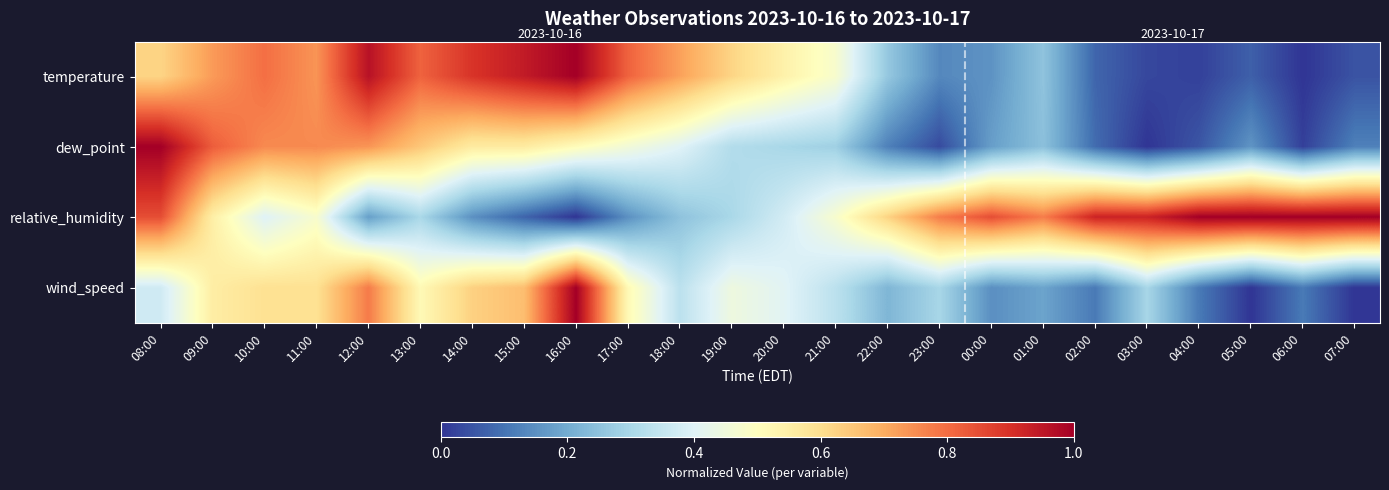

Reading left to right, what are all the values shown in this chart?

temperature: 08:00=0.6	09:00=0.7	10:00=0.8	11:00=0.7	12:00=1.0	13:00=0.8	14:00=0.9	15:00=0.9	16:00=1.0	17:00=0.8	18:00=0.7	19:00=0.6	20:00=0.5	21:00=0.5	22:00=0.3	23:00=0.1	00:00=0.2	01:00=0.3	02:00=0.1	03:00=0.0	04:00=0.0	05:00=0.1	06:00=0.0	07:00=0.0
dew_point: 08:00=1.0	09:00=0.8	10:00=0.8	11:00=0.8	12:00=0.7	13:00=0.6	14:00=0.6	15:00=0.6	16:00=0.5	17:00=0.5	18:00=0.4	19:00=0.3	20:00=0.3	21:00=0.3	22:00=0.1	23:00=0.0	00:00=0.2	01:00=0.2	02:00=0.1	03:00=0.0	04:00=0.1	05:00=0.2	06:00=0.0	07:00=0.1
relative_humidity: 08:00=0.8	09:00=0.6	10:00=0.4	11:00=0.5	12:00=0.2	13:00=0.3	14:00=0.1	15:00=0.1	16:00=0.0	17:00=0.1	18:00=0.2	19:00=0.3	20:00=0.4	21:00=0.5	22:00=0.6	23:00=0.8	00:00=0.8	01:00=0.8	02:00=0.9	03:00=0.9	04:00=1.0	05:00=1.0	06:00=1.0	07:00=1.0
wind_speed: 08:00=0.4	09:00=0.6	10:00=0.6	11:00=0.6	12:00=0.8	13:00=0.5	14:00=0.6	15:00=0.7	16:00=1.0	17:00=0.5	18:00=0.3	19:00=0.4	20:00=0.4	21:00=0.3	22:00=0.2	23:00=0.3	00:00=0.1	01:00=0.2	02:00=0.1	03:00=0.3	04:00=0.1	05:00=0.0	06:00=0.1	07:00=0.0